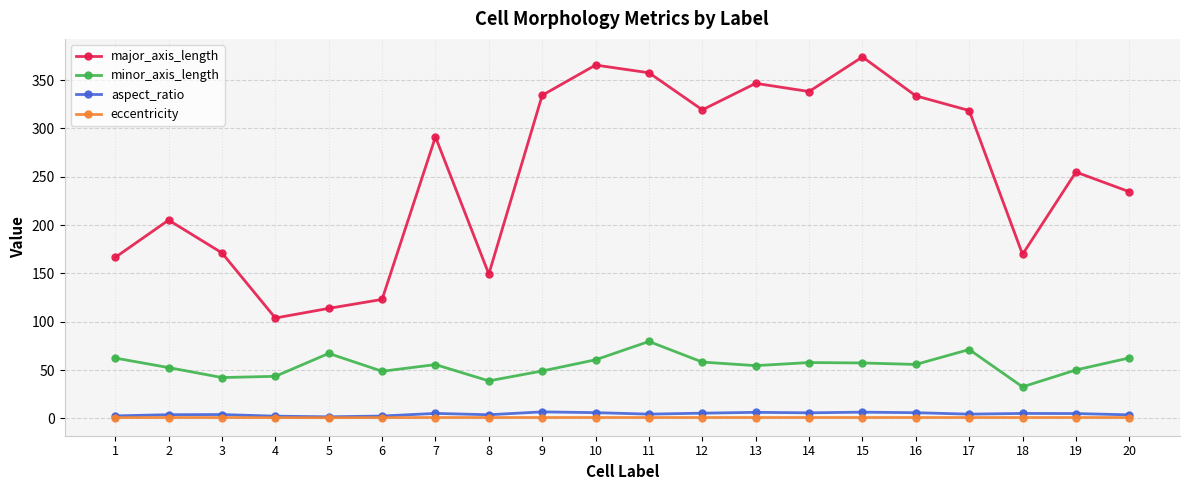

In major_axis_length, how many points are lower than both neighbors (excluding endpoints)?

5